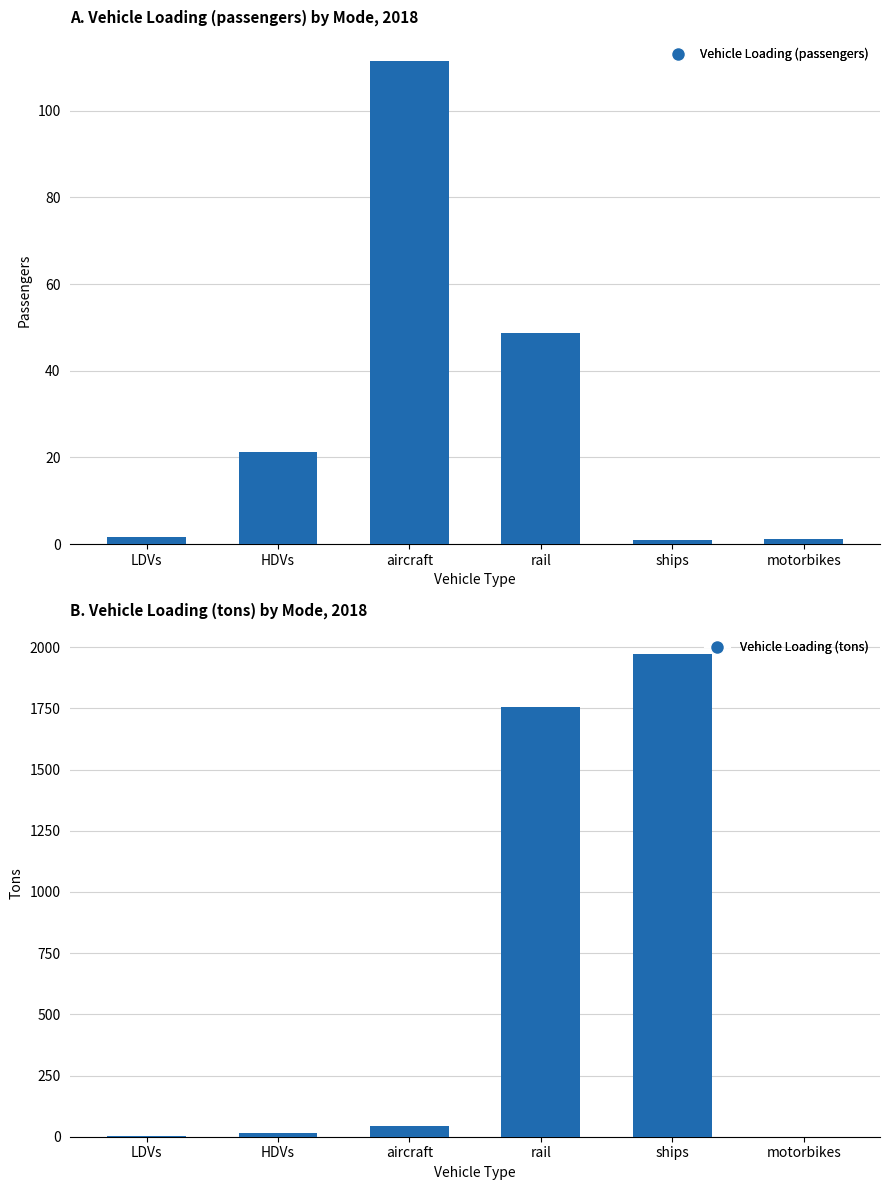

What position from the left is LDVs?

1